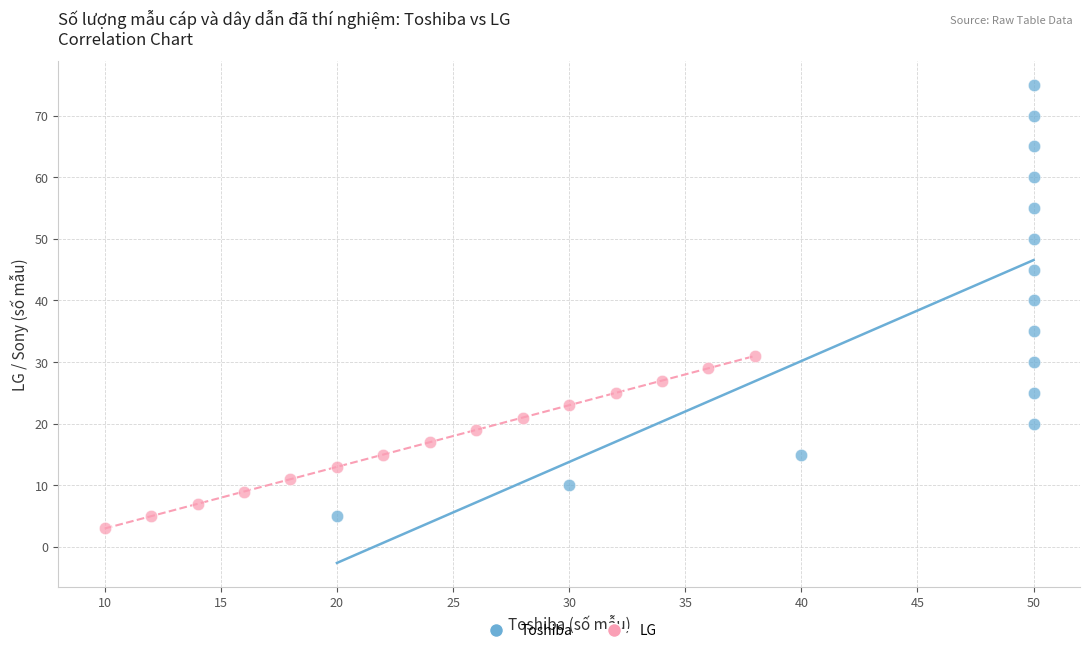

Which series reaches the maximum Y coordinate?

Toshiba